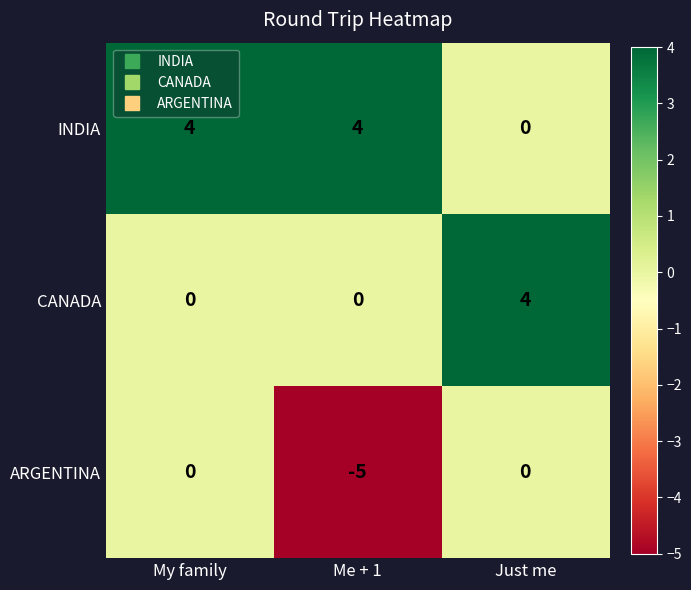

What is the difference between the highest and lowest values at Just me?

4